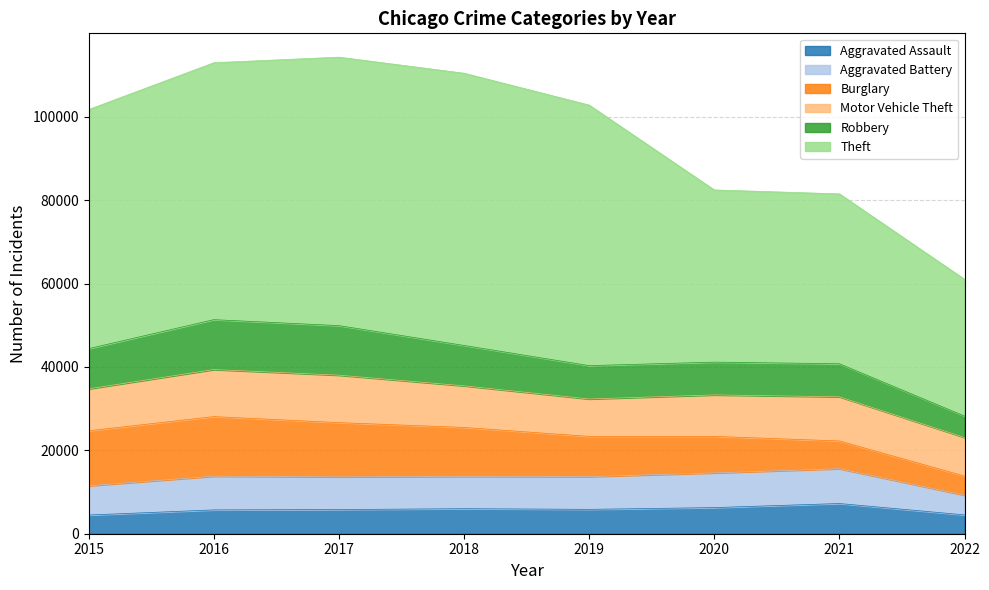

Which series has the widest spread of values?

Theft